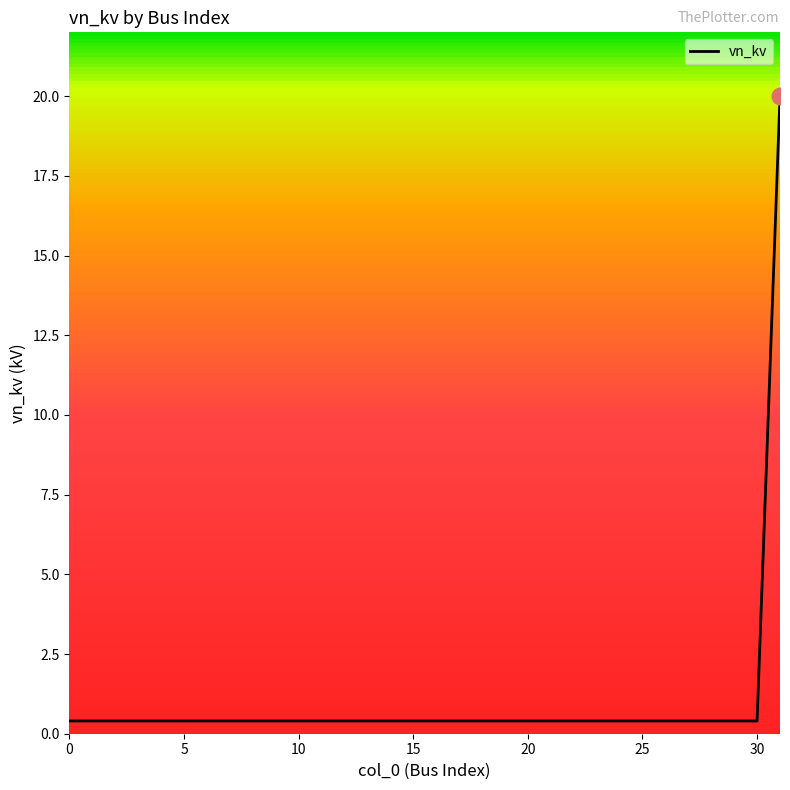

What is the maximum value shown in the chart?

20.0